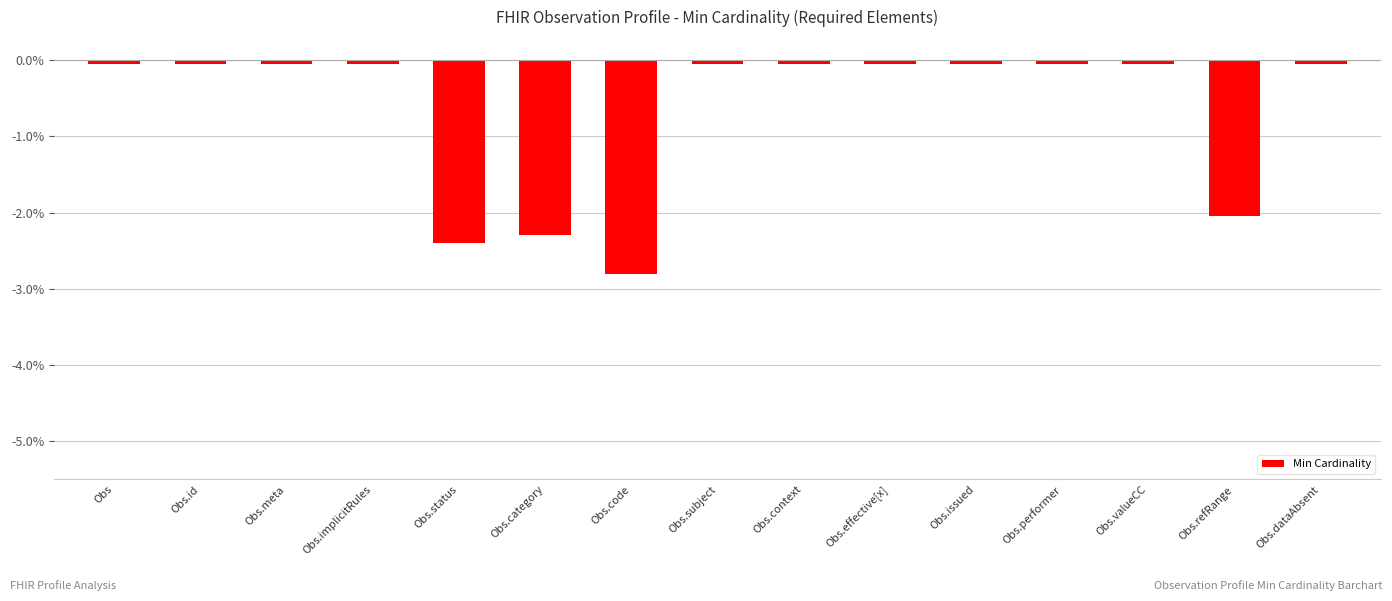

How many bars are there in total?

15